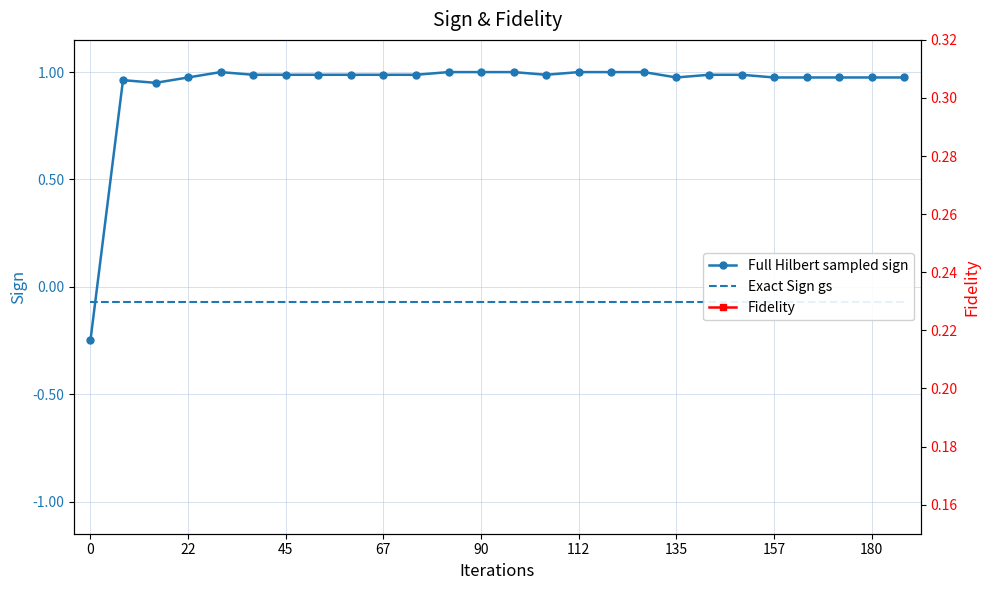

Reading right to left, extract all data points from this chart.

Full Hilbert sampled sign: 1.0	1.0	1.0	1.0	1.0	1.0	1.0	1.0	1.0	1.0	1.0	1.0	1.0	1.0	1.0	1.0	1.0	1.0	1.0	1.0	1.0	1.0	1.0	1.0	1.0	-0.2
Exact Sign gs: -0.1	-0.1	-0.1	-0.1	-0.1	-0.1	-0.1	-0.1	-0.1	-0.1	-0.1	-0.1	-0.1	-0.1	-0.1	-0.1	-0.1	-0.1	-0.1	-0.1	-0.1	-0.1	-0.1	-0.1	-0.1	-0.1
Fidelity: 0.1	0.1	0.1	0.1	0.1	0.1	0.1	0.1	0.1	0.0	0.0	0.0	0.0	0.0	0.0	0.0	0.0	0.0	0.0	0.0	0.0	0.0	0.0	0.0	0.0	0.0